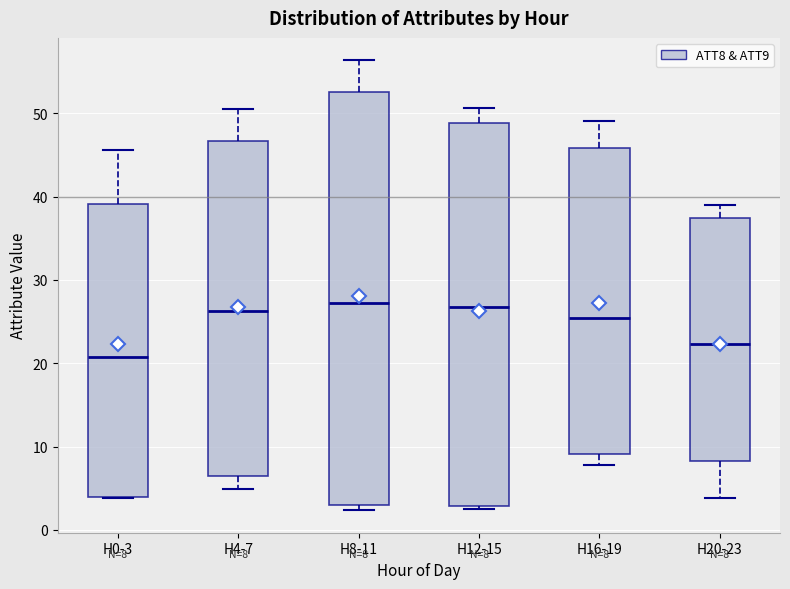

Which box's median line is the lowest?

H0-3